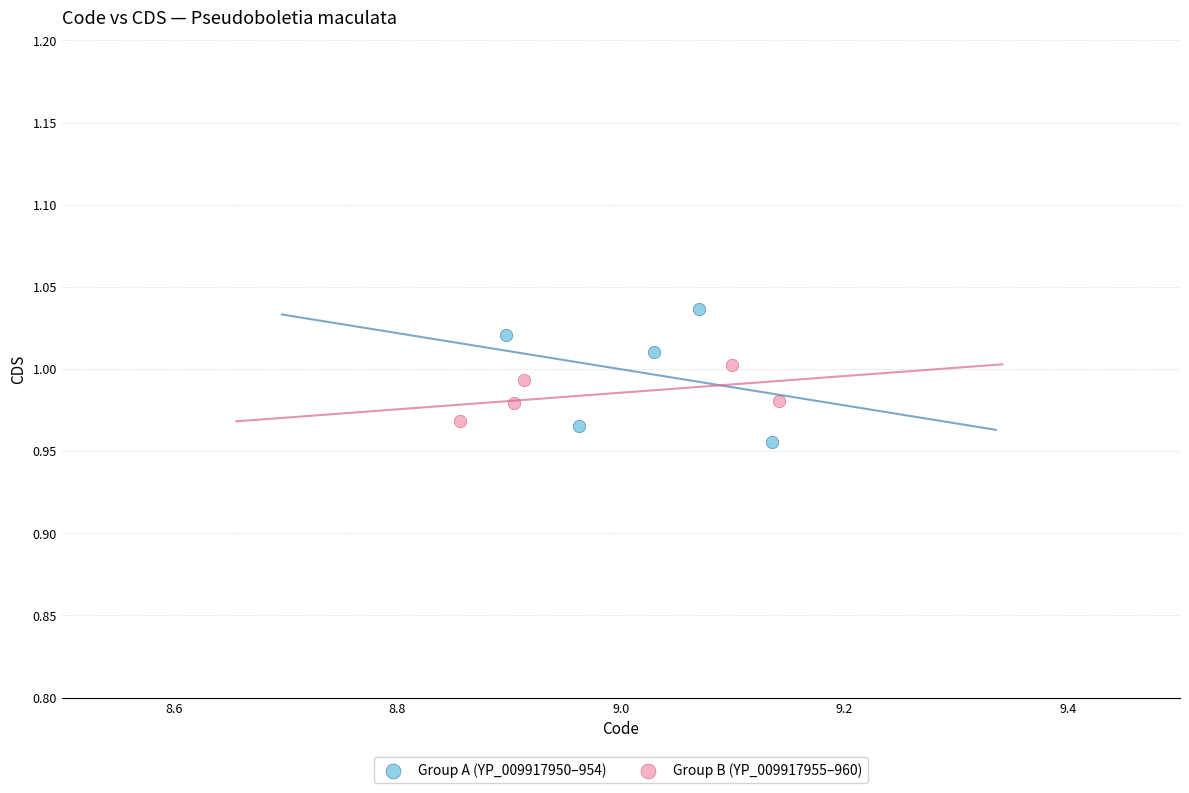

Which series reaches the maximum Y coordinate?

Group A (YP_009917950–954)